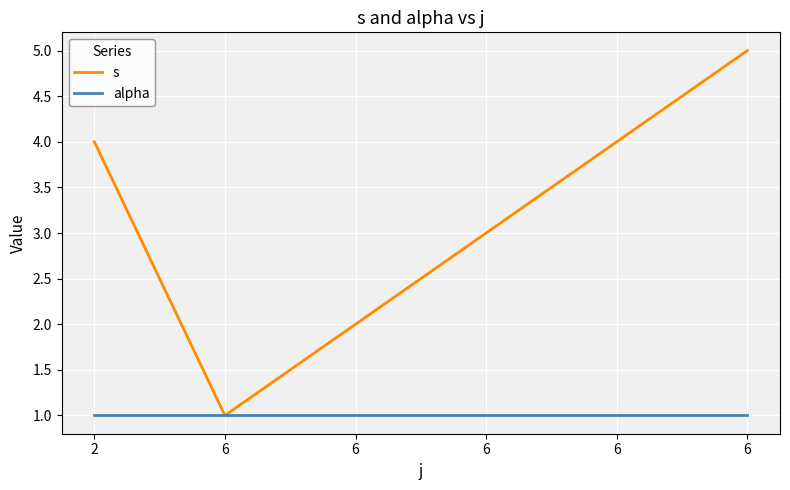

What are all the series names shown in the legend?

s, alpha